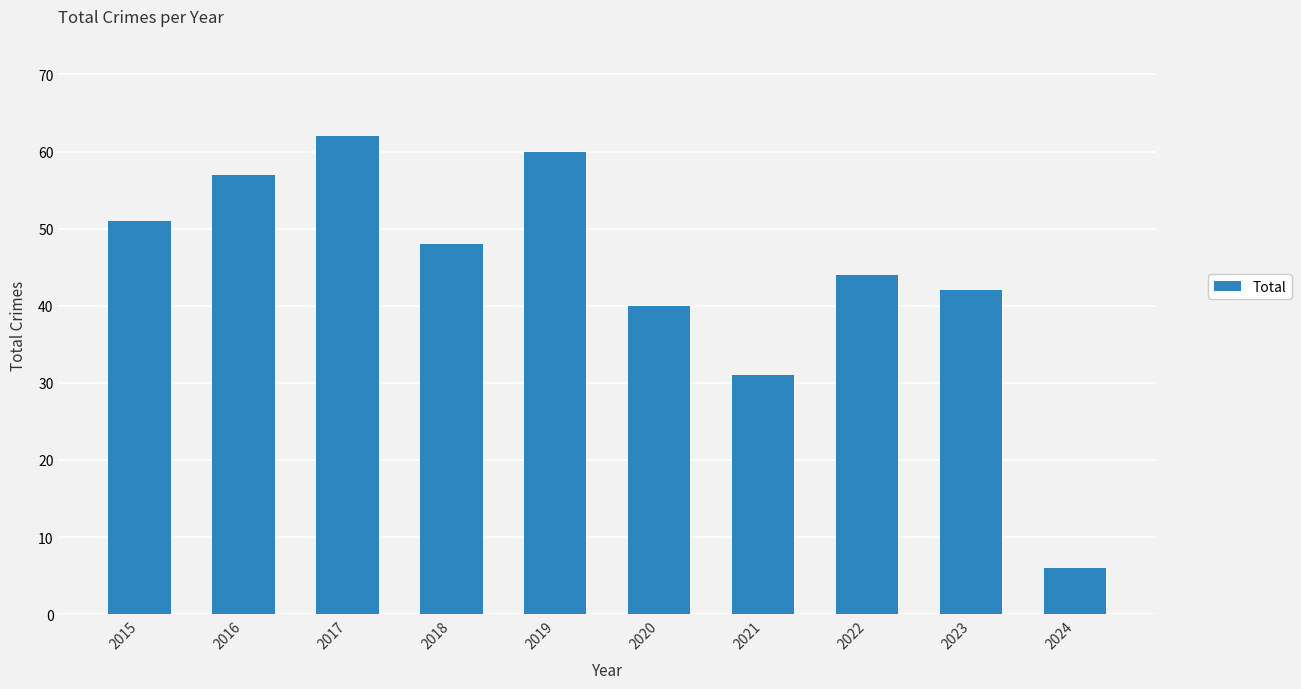

Which category has the lowest value across all series?

2024